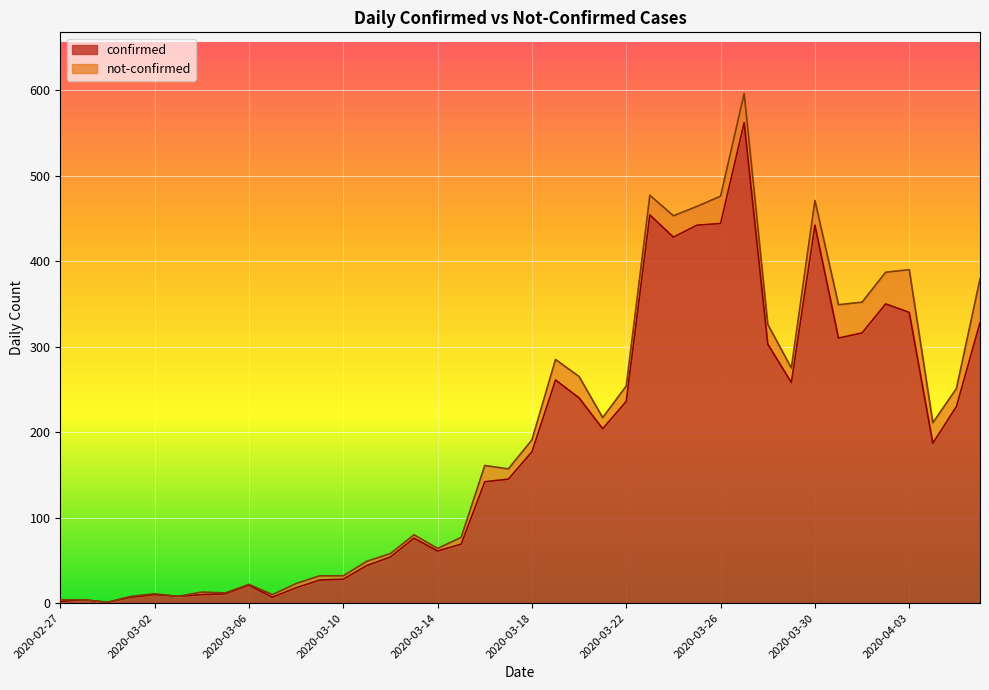

Approximately how many times larger is the value at 2020-03-13 compared to 2020-04-04?

0.4